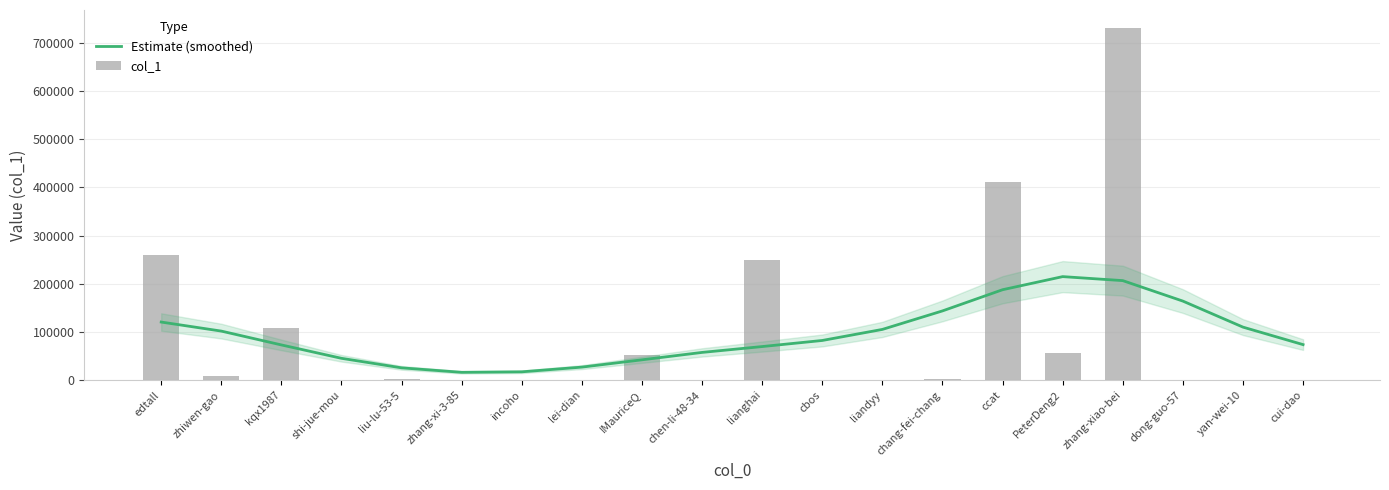

List the series in order of their peak value, lowest first.

Estimate (smoothed), col_1